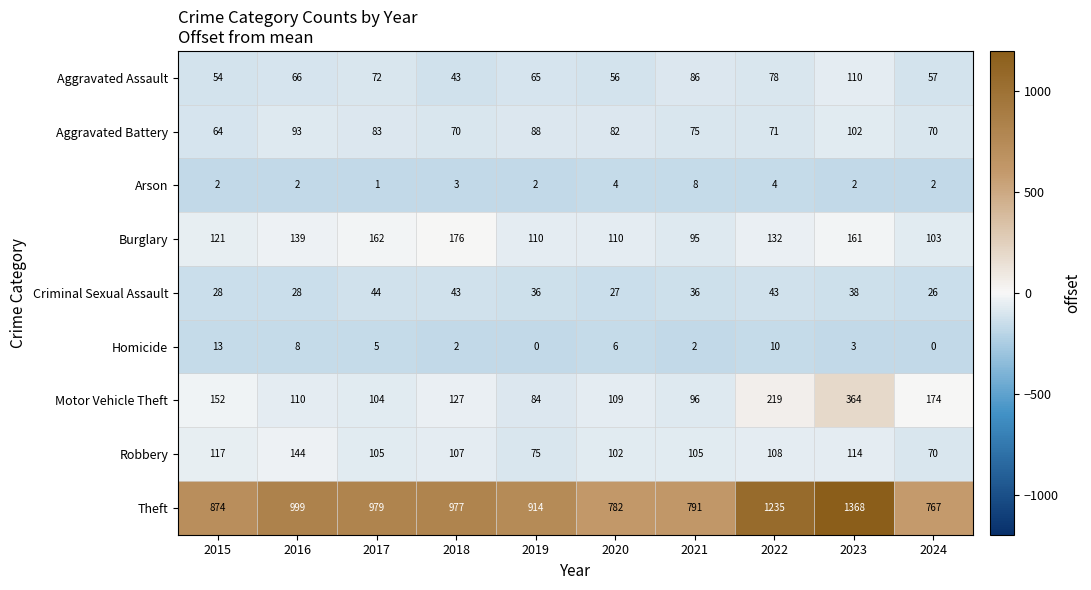

What is the sum of the Homicide values at 2016 and 2015?

21